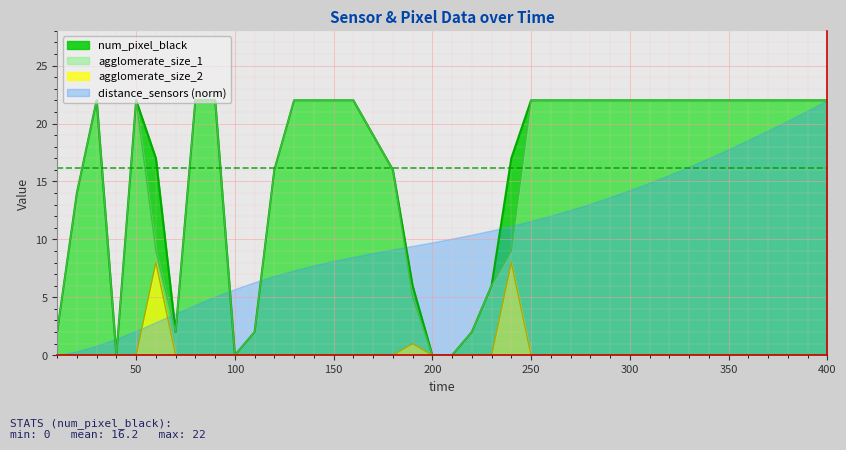

What are all the series names shown in the legend?

num_pixel_black, agglomerate_size_1, agglomerate_size_2, distance_sensors (norm)